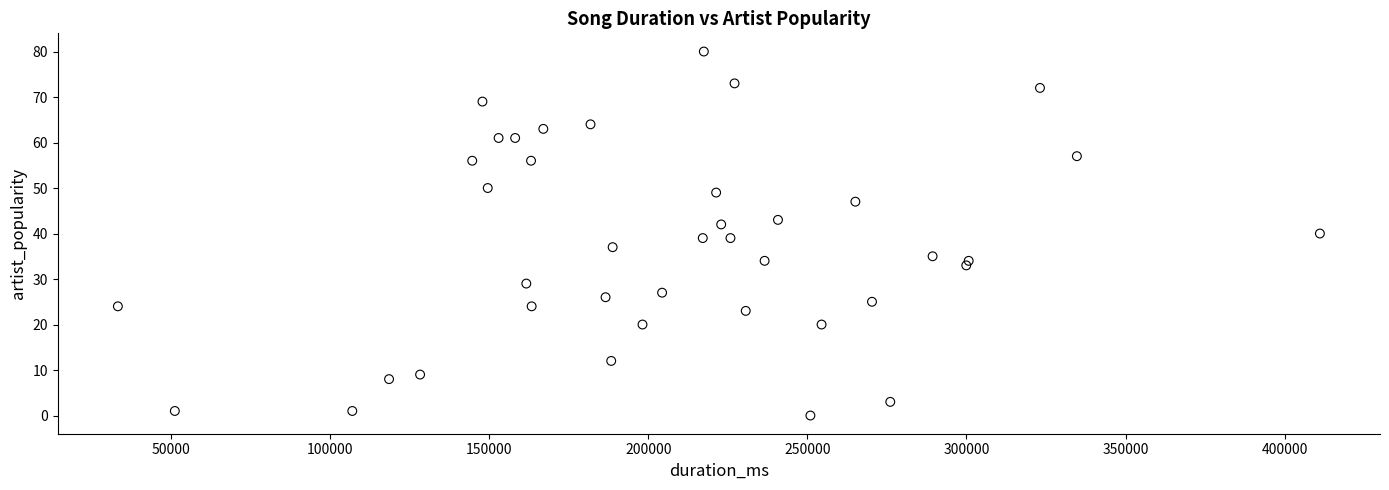

What is the range of X values (max minus min)?

377893